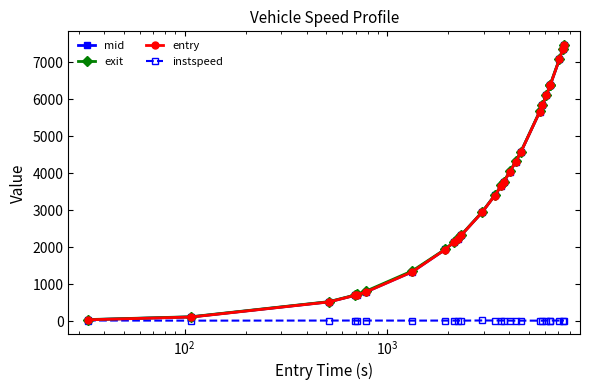

What is the maximum value shown in the chart?

7464.6